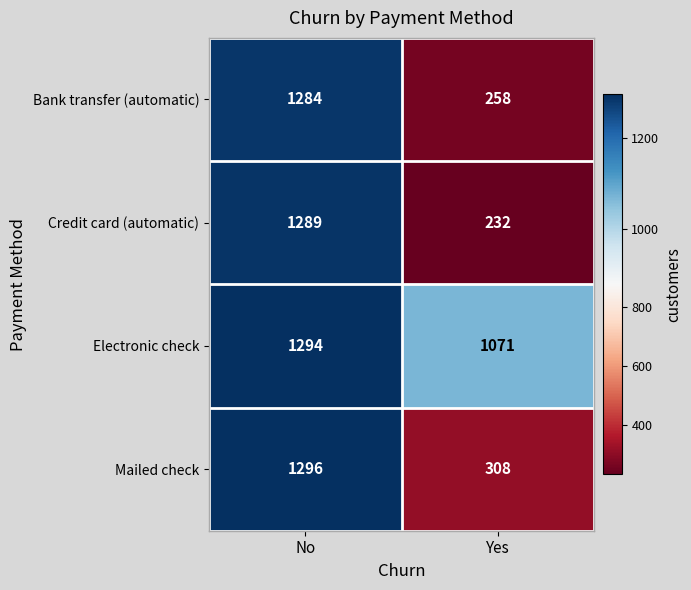

True or false: Electronic check has a value of 2170 at No.

False